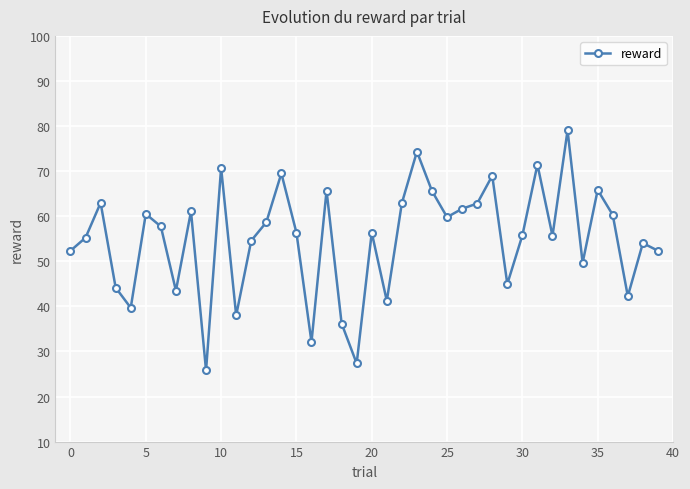

True or false: the data has more than 0 interior local peaks.

True